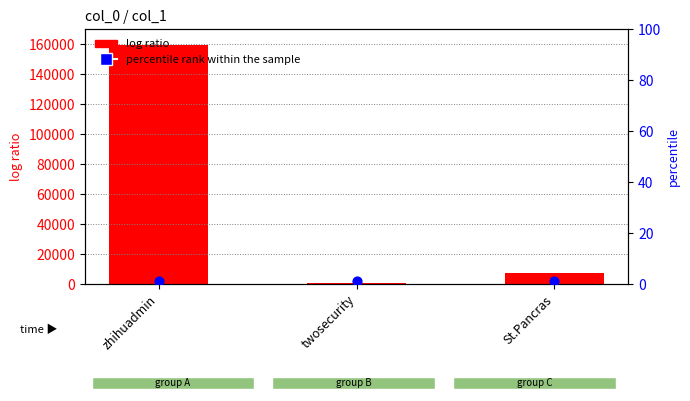

What are all the series names shown in the legend?

log ratio, percentile rank within the sample